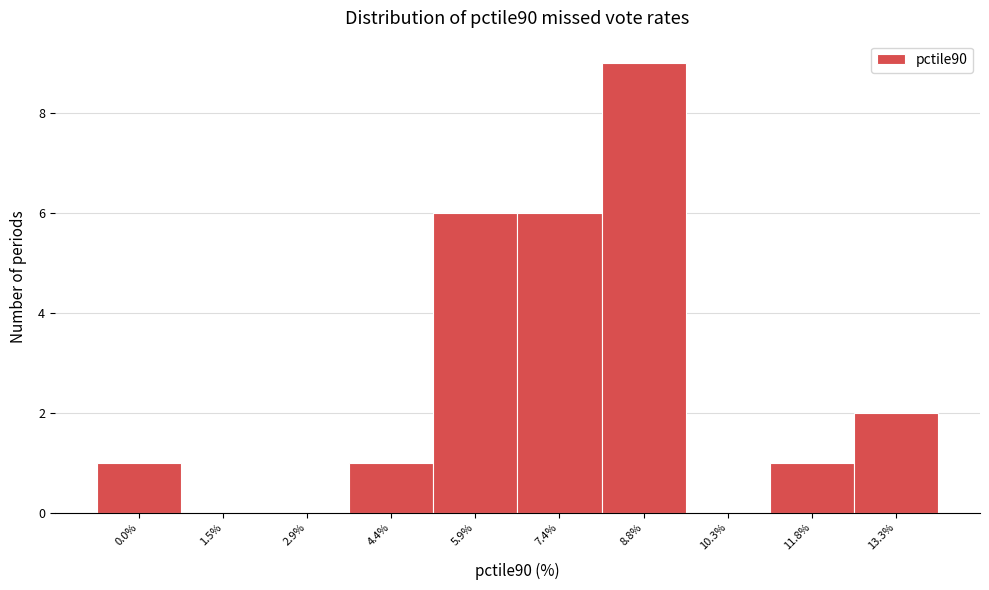

Reading left to right, list all the values displayed in this chart.

0.0%=1	1.5%=0	2.9%=0	4.4%=1	5.9%=6	7.4%=6	8.8%=9	10.3%=0	11.8%=1	13.3%=2